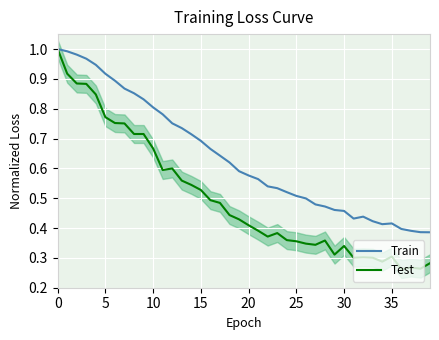

The Train series shows 1.1 at 10. True or false?

False